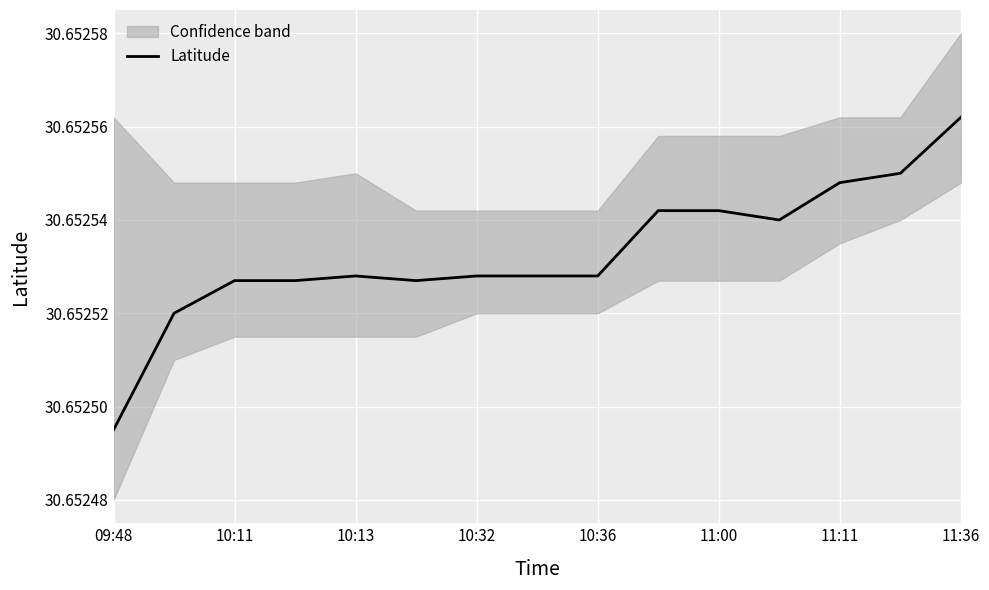

At which label is Latitude closest to 30?

09:48